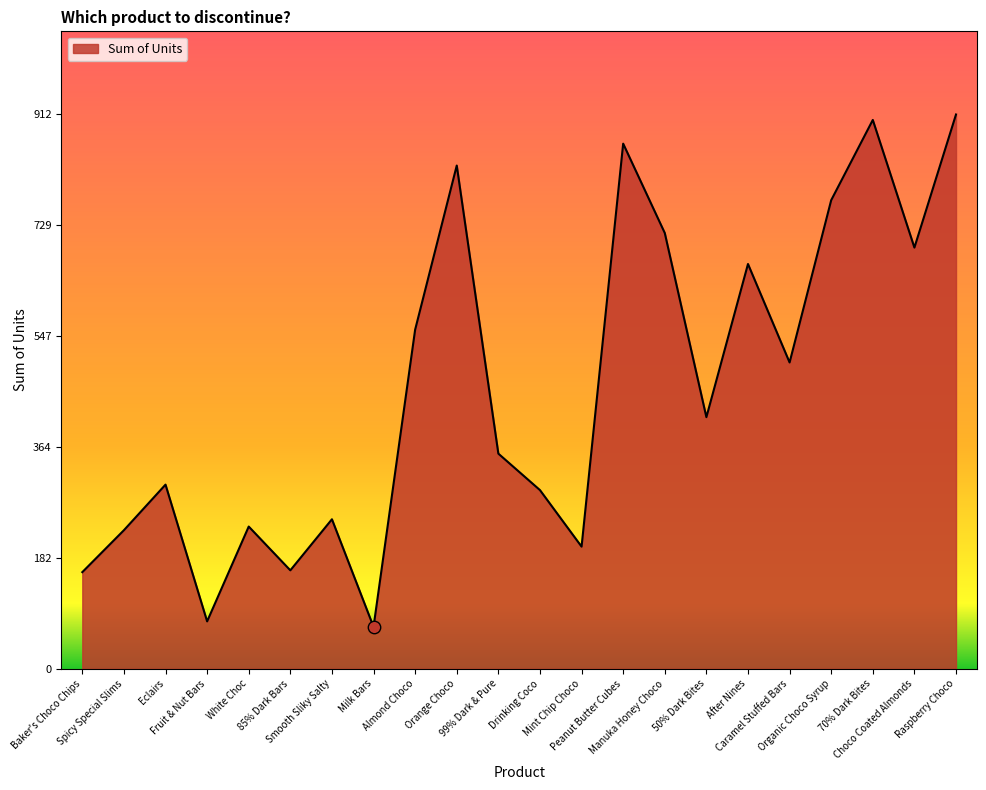

Which has a higher value, Organic Choco Syrup or White Choc?

Organic Choco Syrup